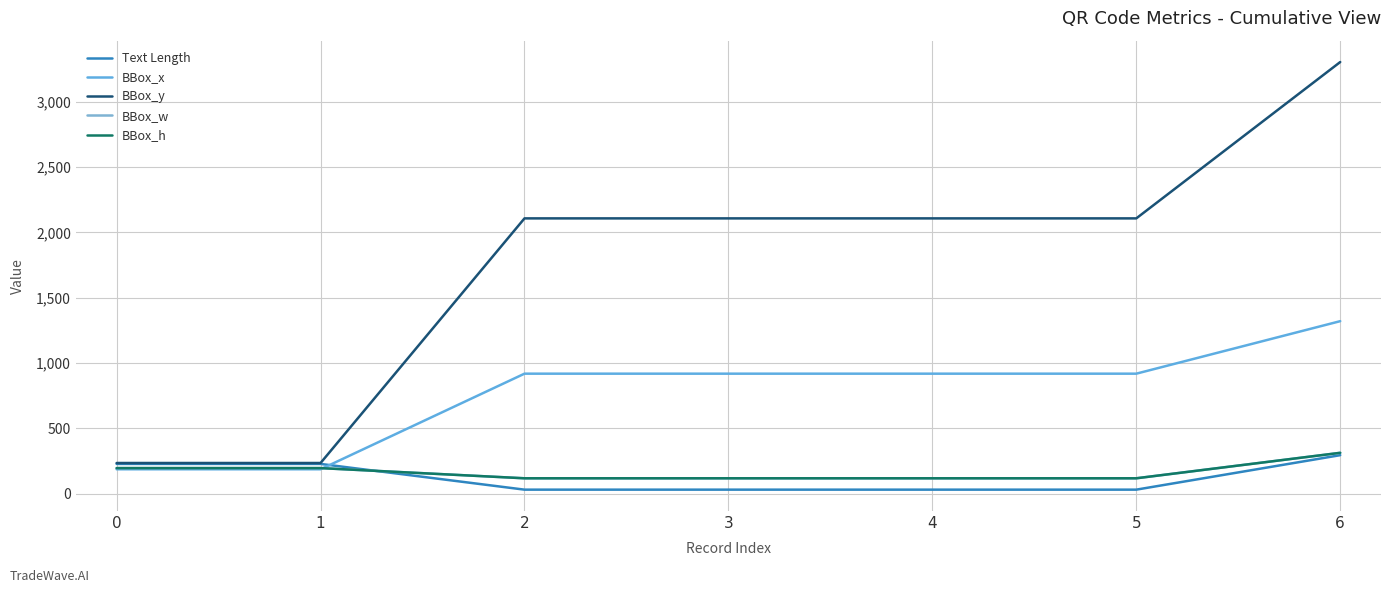

Which series has the largest range (max minus min)?

BBox_y